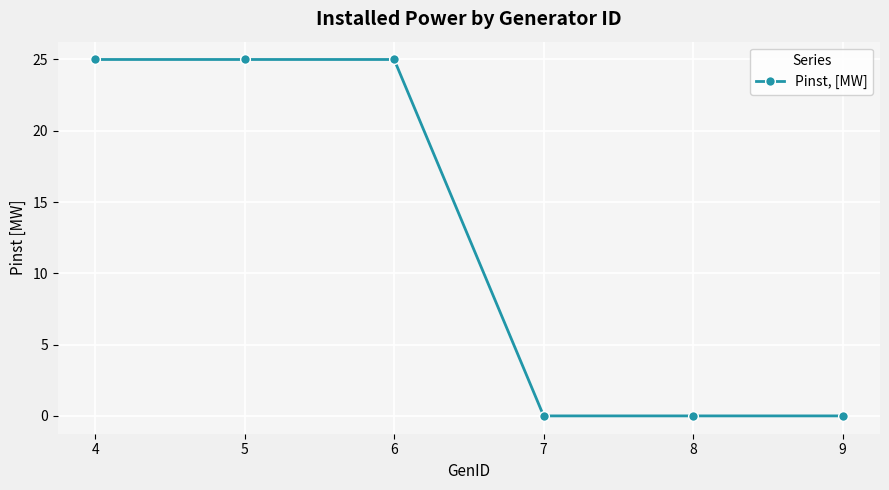

Between 5 and 9, which is larger?

5